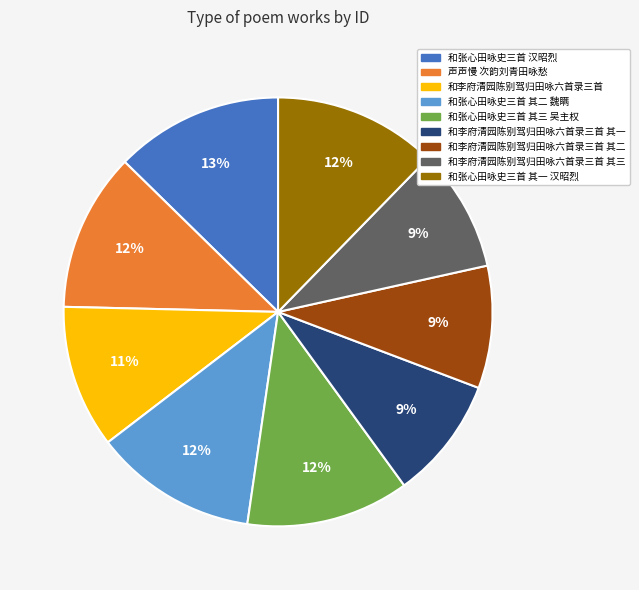

To the nearest percent, what is the combined percentage of 和李府清园陈别驾归田咏六首录三首 其一 and 和李府清园陈别驾归田咏六首录三首 其二?

18%